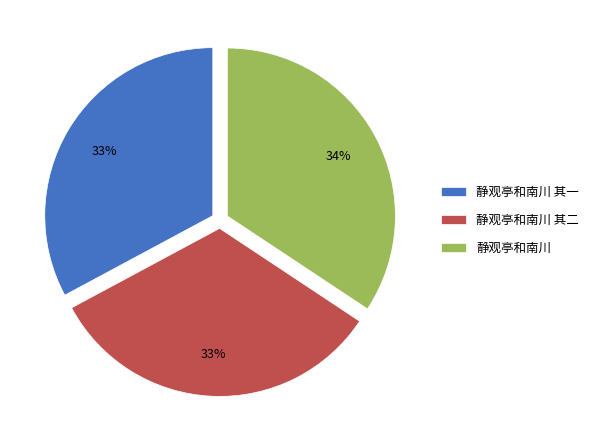

Combined, do 静观亭和南川 and 静观亭和南川 其二 account for over 50%?

Yes